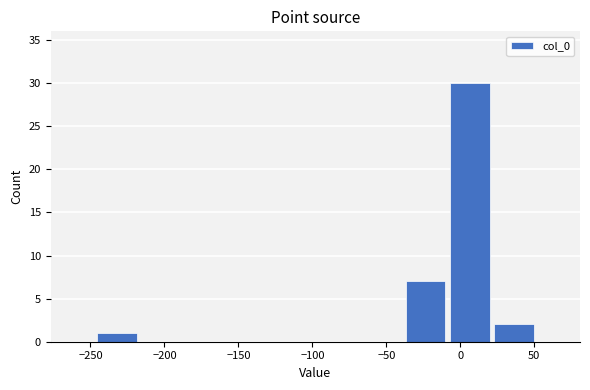

What is the height of the bar covering -40 to -10 on the x-axis? Neither the bar edges nor the heights are printed on the chart, so give them approximately, as read against the axes.

7